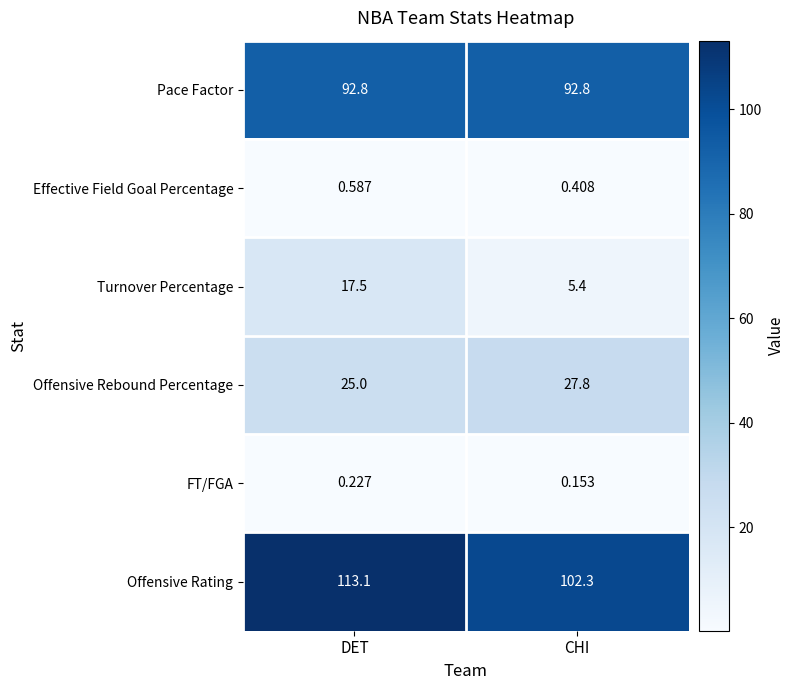

Which series has the largest total across all categories?

Offensive Rating